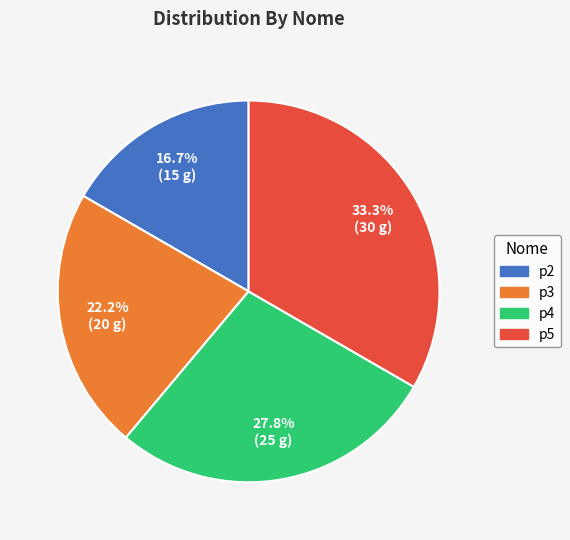

Which slice is the smallest?

p2